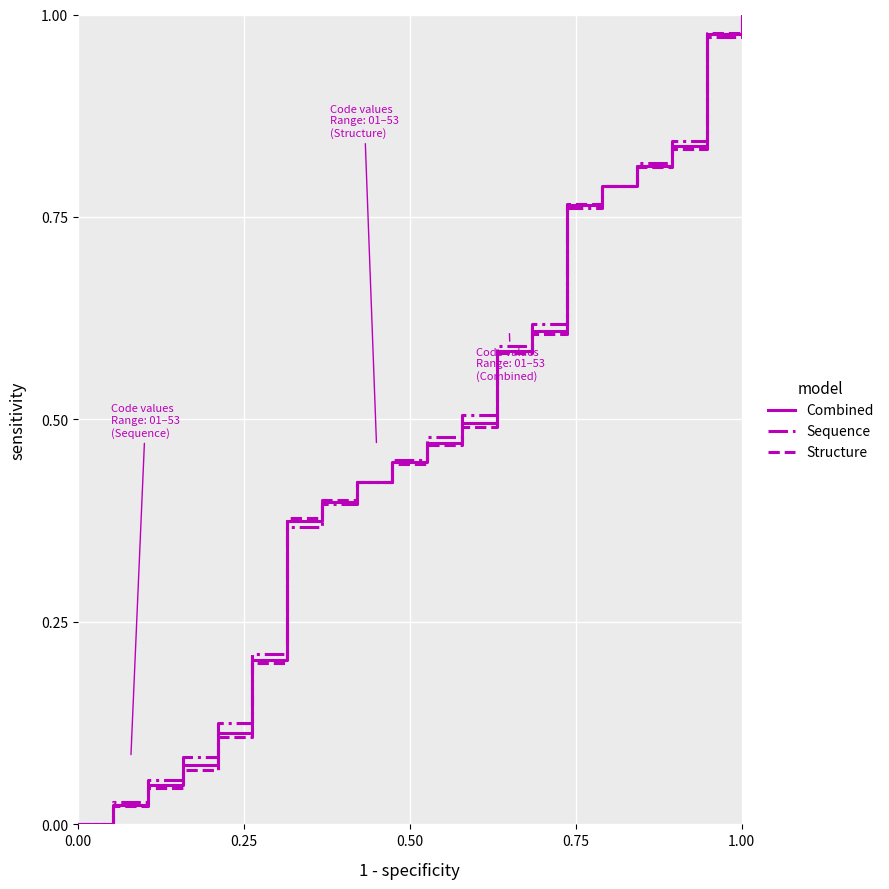

At which category is the sum across all series the highest?

1.00